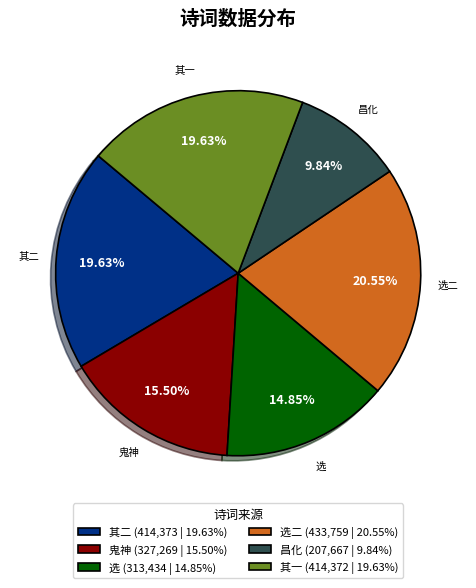

Approximately how many times larger is the value at 其一 (414,372 | 19.63%) compared to 昌化 (207,667 | 9.84%)?

2.0